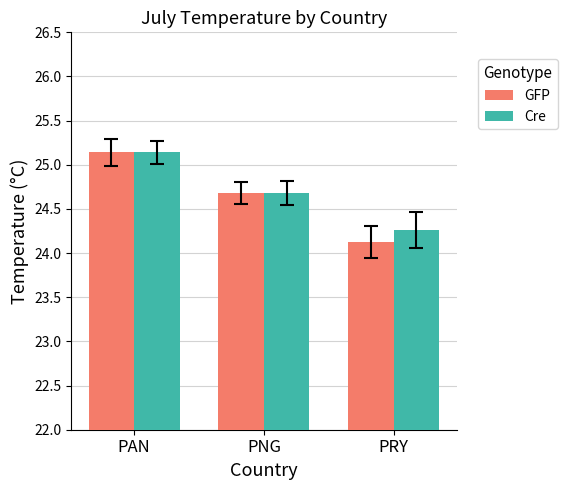

Rank the series at PRY from highest to lowest value.

Cre, GFP